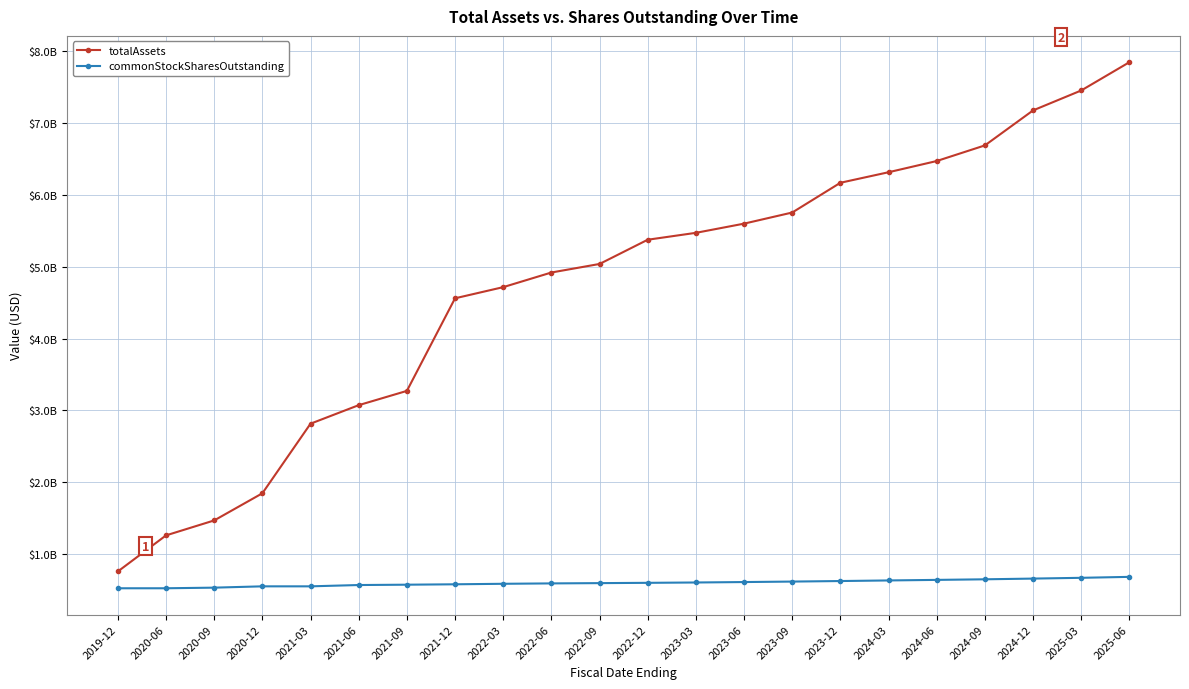

Reading left to right, transcribe all the data shown in this chart.

totalAssets: 2019-12=760208000	2020-06=1262029000	2020-09=1470031000	2020-12=1847800000	2021-03=2816079000	2021-06=3073791000	2021-09=3272280000	2021-12=4560596000	2022-03=4715831000	2022-06=4919420000	2022-09=5038324000	2022-12=5375487000	2023-03=5471460000	2023-06=5599277000	2023-09=5754130000	2023-12=6168078000	2024-03=6314671000	2024-06=6470516000	2024-09=6687962000	2024-12=7175003000	2025-03=7452249000	2025-06=7845571000
commonStockSharesOutstanding: 2019-12=526227000	2020-06=526227000	2020-09=534819960	2020-12=553059980	2021-03=553059980	2021-06=571300000	2021-09=575932000	2021-12=581535000	2022-03=588521000	2022-06=593928000	2022-09=597779000	2022-12=601859000	2023-03=606637000	2023-06=612689000	2023-09=619350000	2023-12=626817000	2024-03=635020000	2024-06=642814000	2024-09=650961000	2024-12=660900000	2025-03=671657000	2025-06=684837000